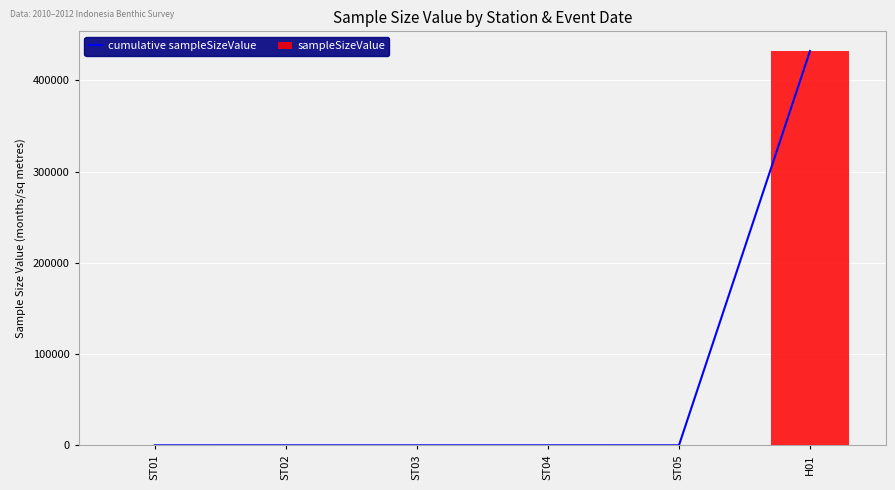

What is the value of the cumulative sampleSizeValue bar at the 3rd from the left?

18